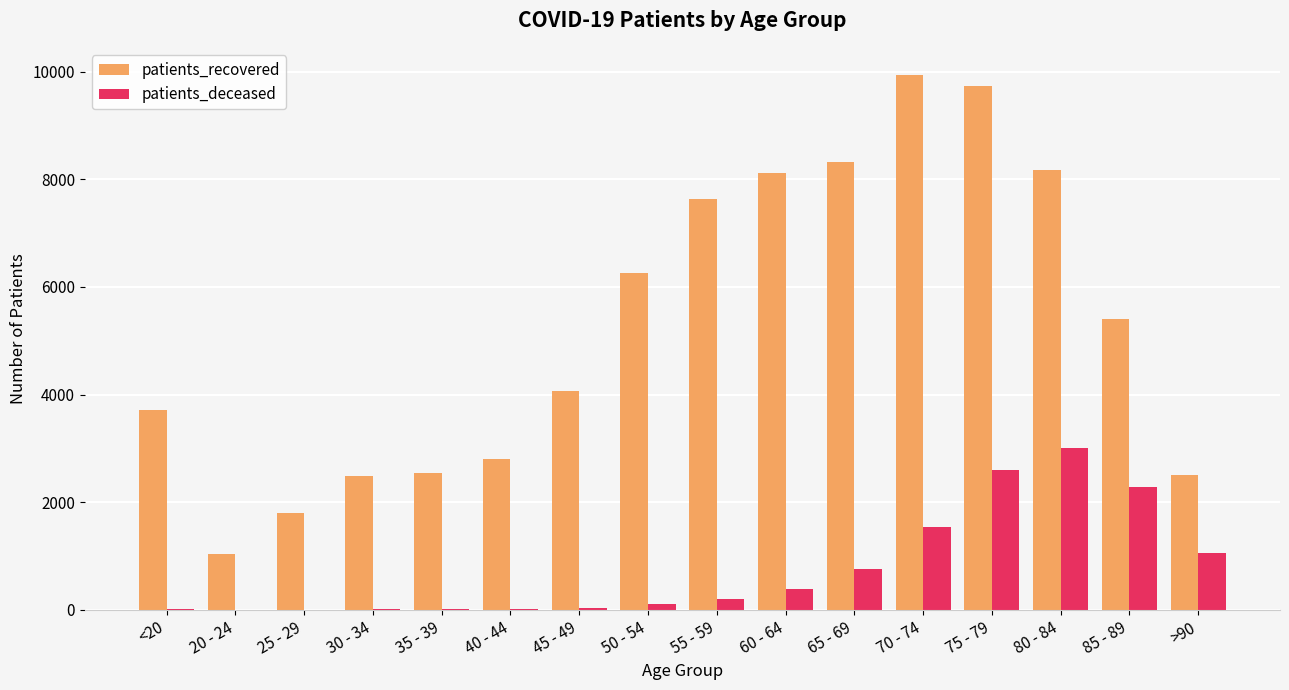

At which category is the sum across all series the highest?

75 - 79